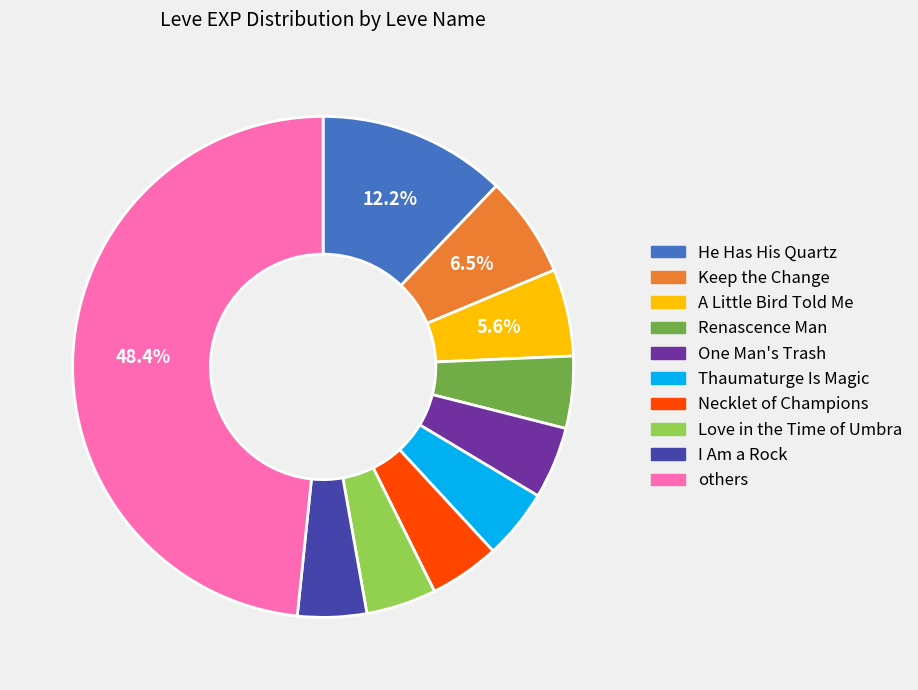

What is the largest slice in the pie chart?

others